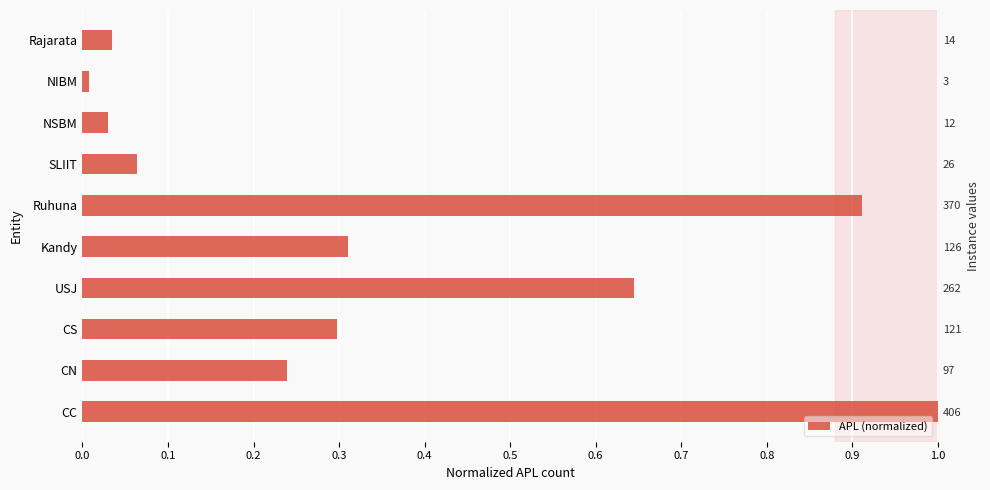

What is the difference between the maximum and second lowest values?

1.0